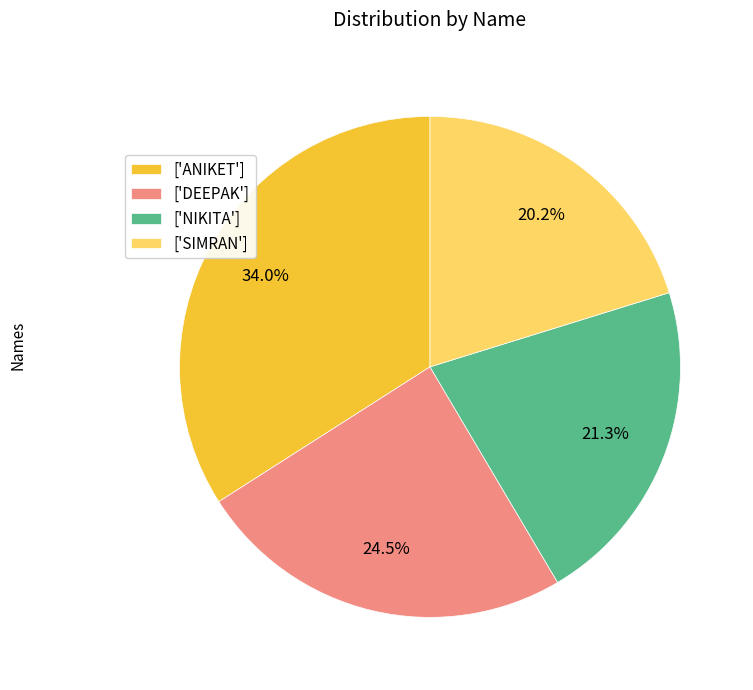

What is the ratio of the value at ['ANIKET'] to the value at ['NIKITA']?

1.6